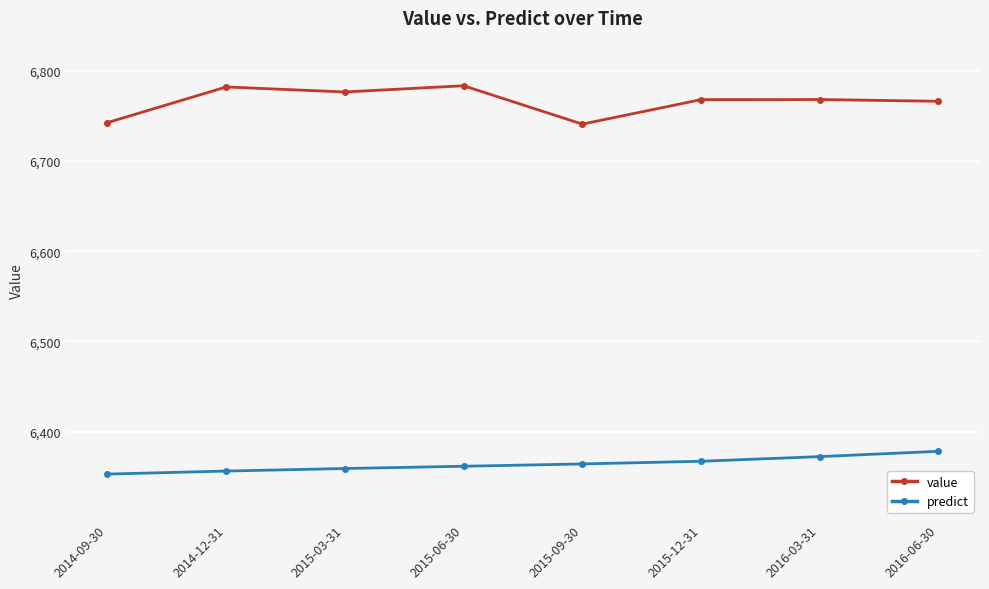

List the series in order of their peak value, highest first.

value, predict